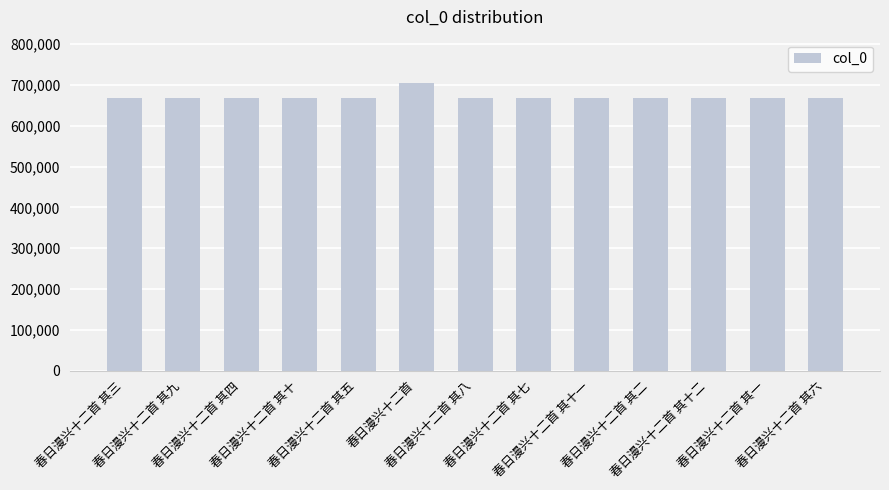

What is the value of the 4th bar from the left?

666788